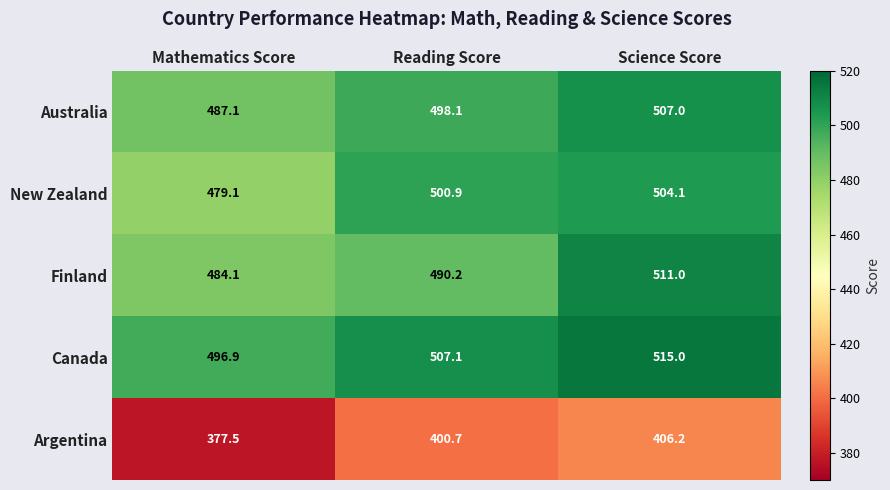

What is the sum of all Canada values?

1519.0